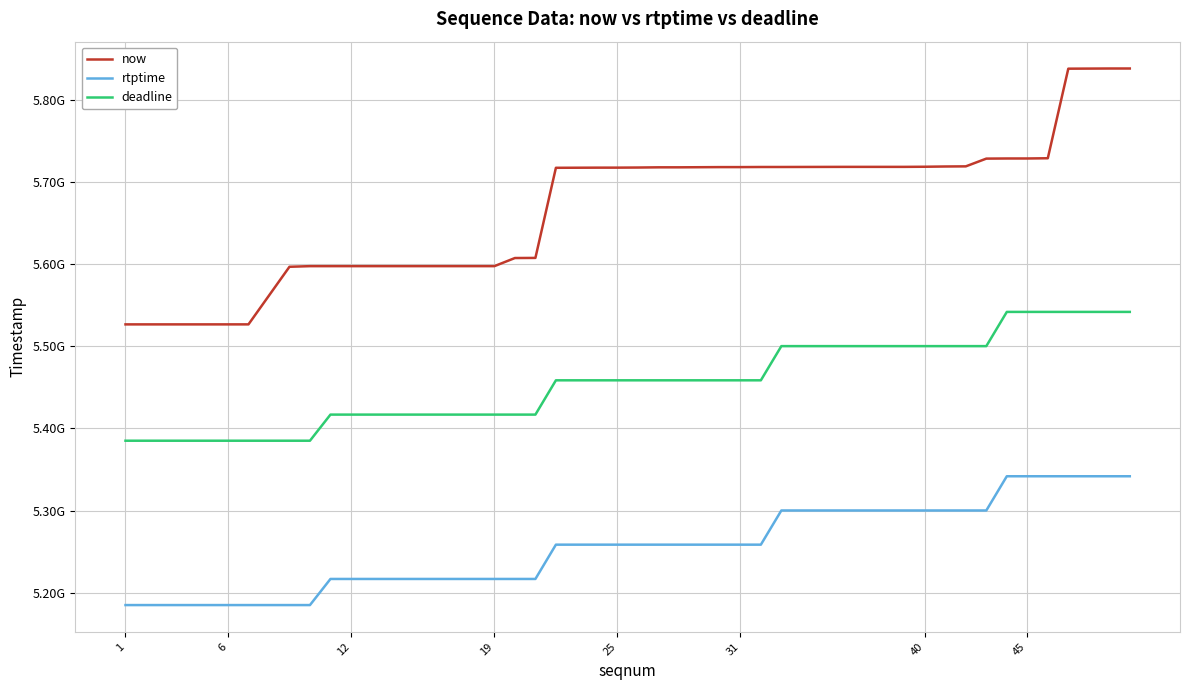

What are all the series names shown in the legend?

now, rtptime, deadline